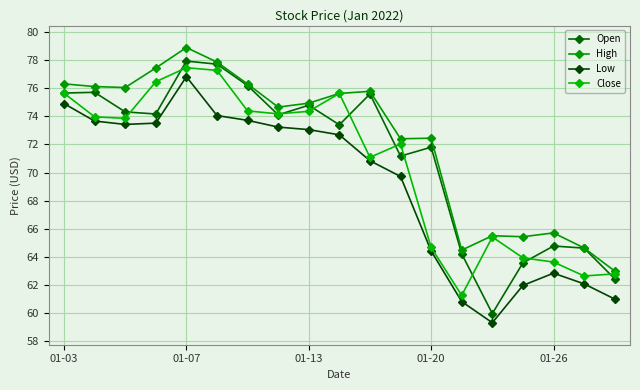

How many lines are shown in the chart?

4